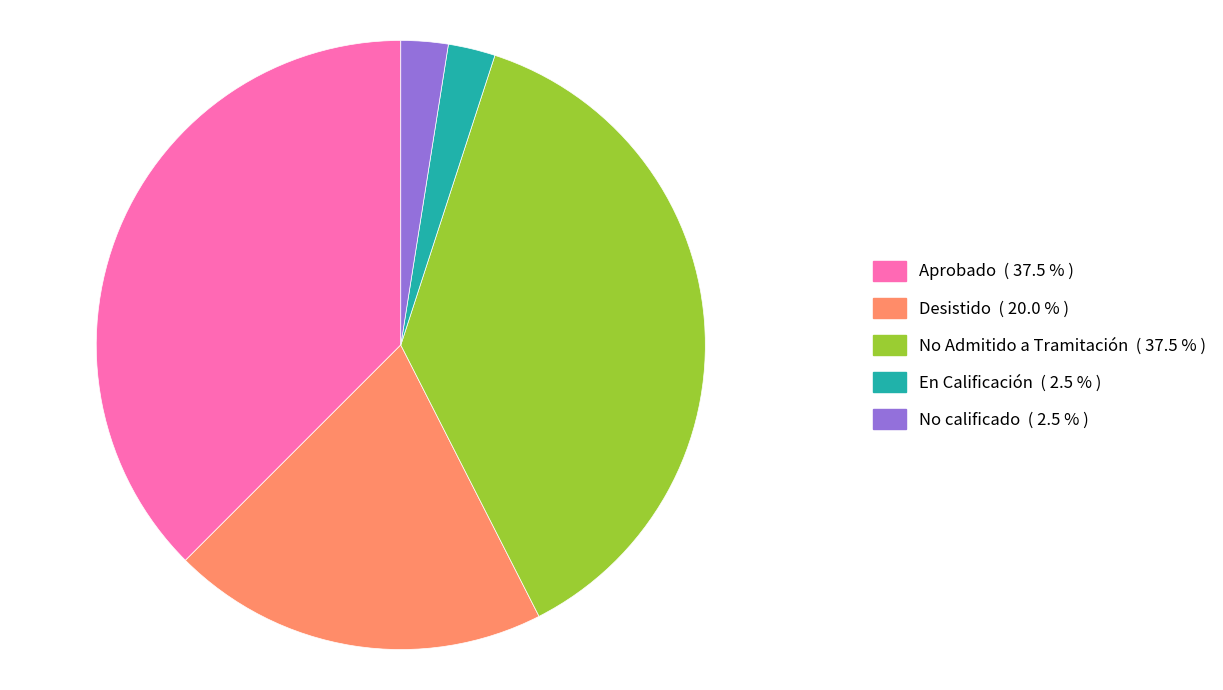

Combined, do En Calificación and Aprobado account for over 50%?

No